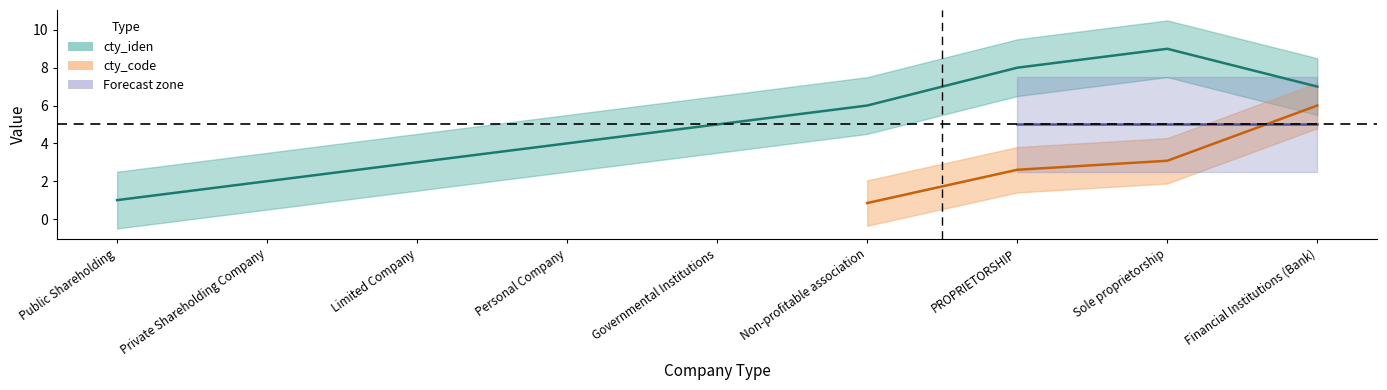

Reading left to right, extract all data points from this chart.

1	2	3	4	5	6	8	9	7